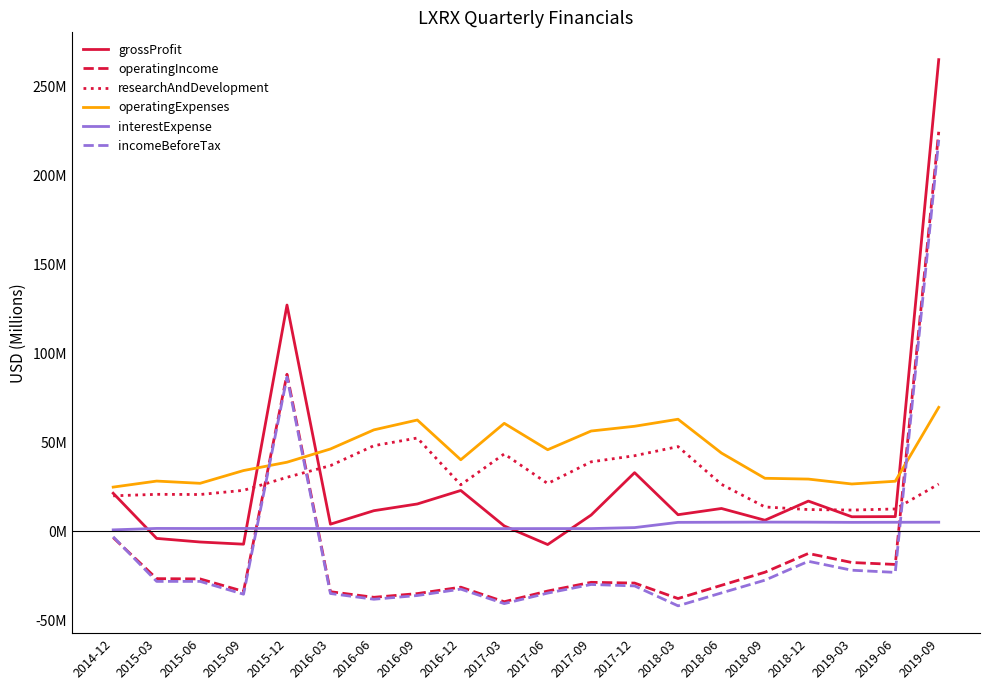

What is the spread (max minus min) of values at 2015-09?

69.5